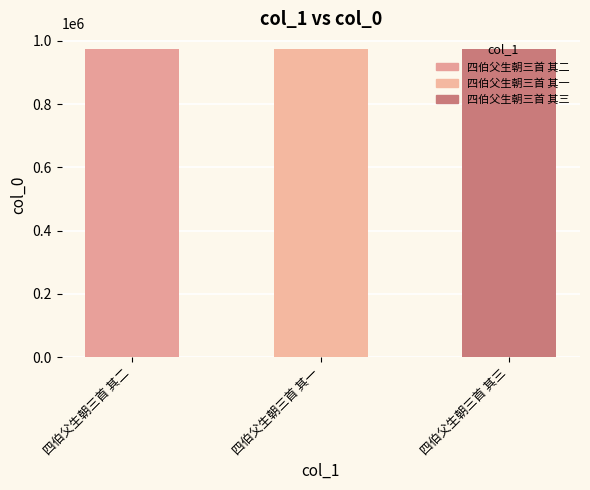

Is it true that the value at 四伯父生朝三首 其二 is 1298999?

False